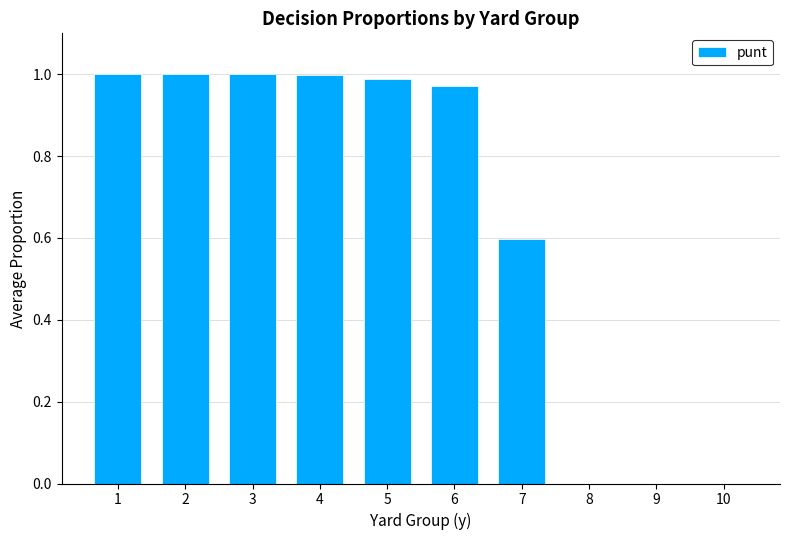

Between 7 and 5, which is larger?

5